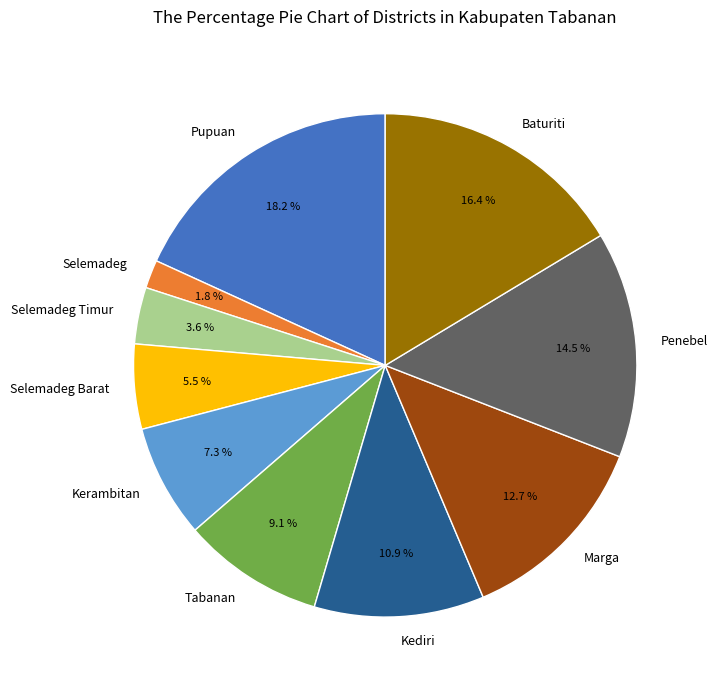

What portion of the pie excludes Selemadeg?

98.2%